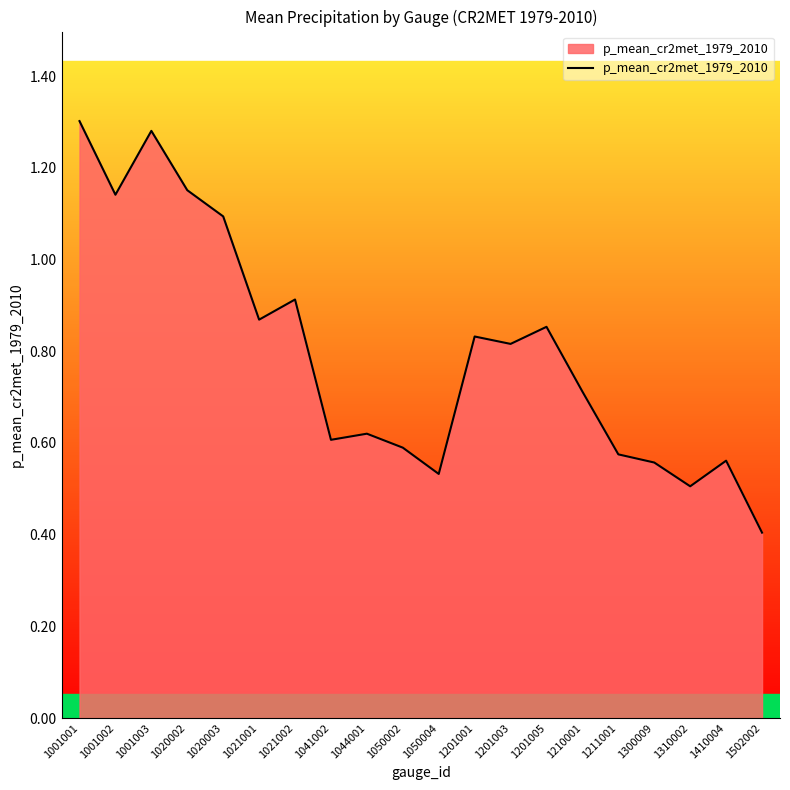

Where is the data nearest to the value 0?

1502002